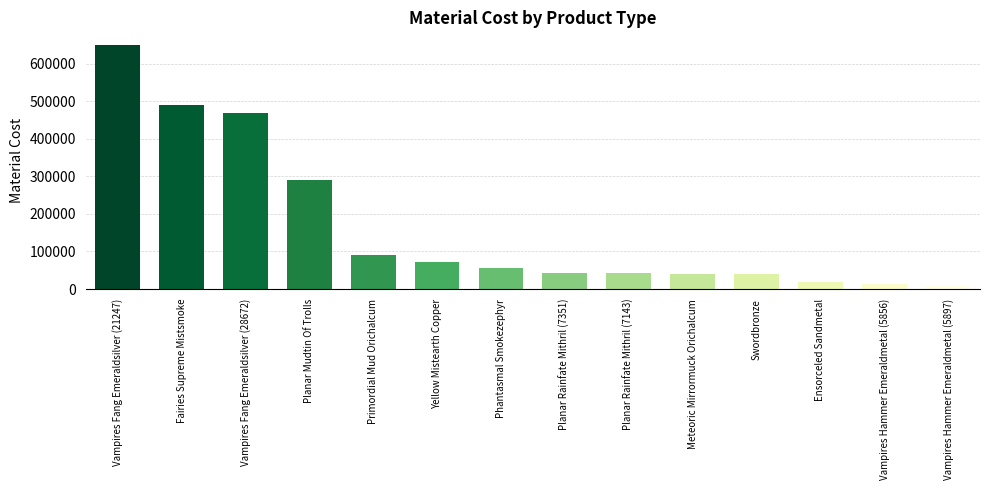

Is it true that the value at Primordial Mud Orichalcum is 90153.0?

True